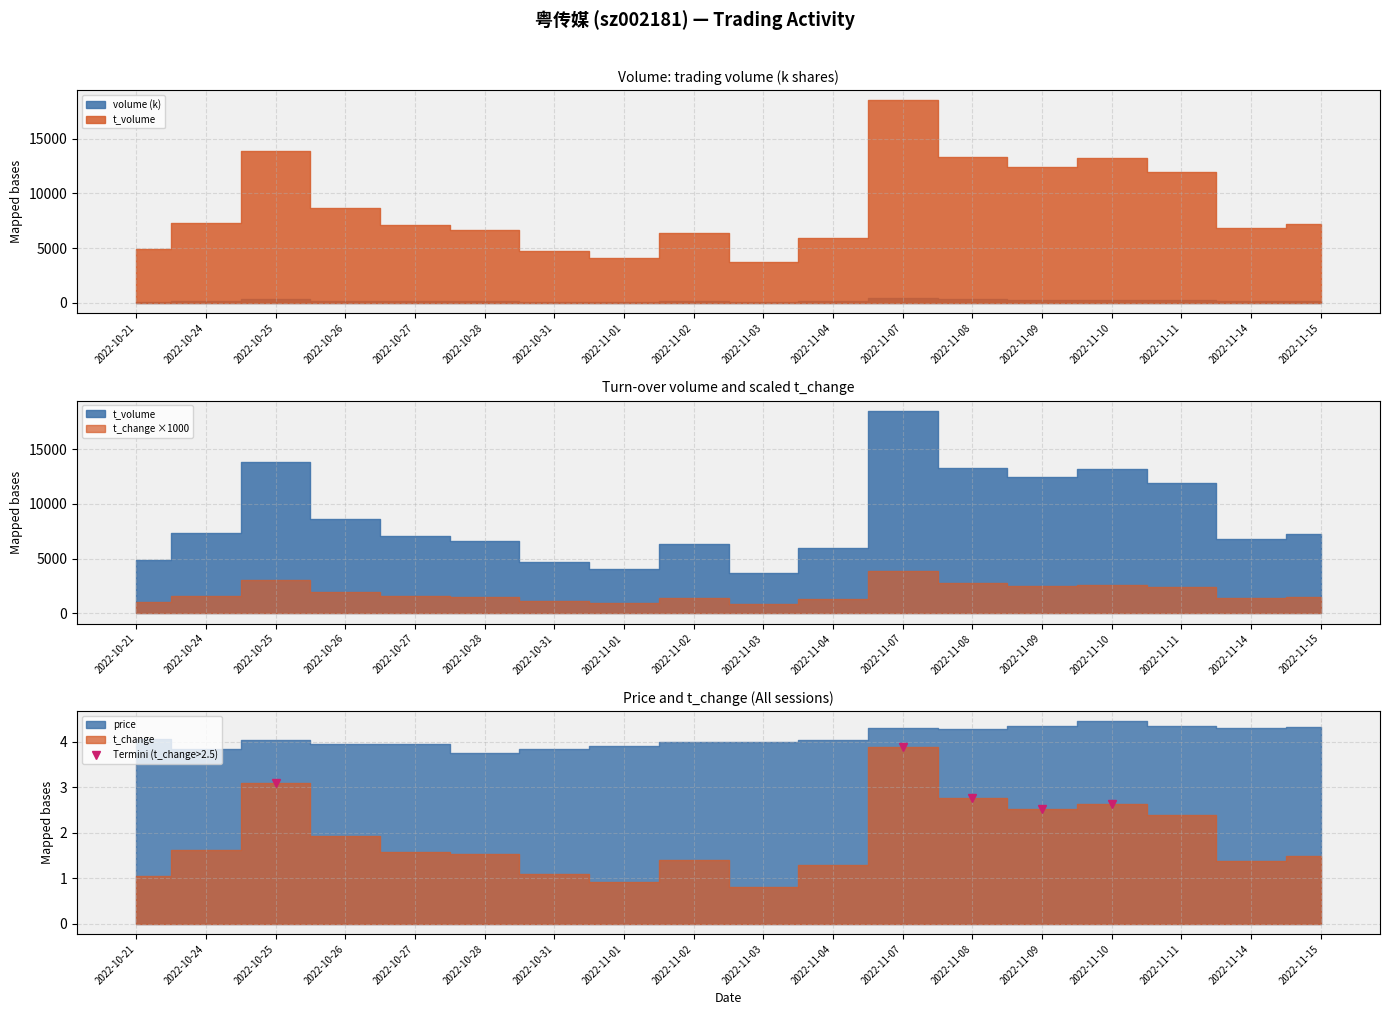

What is the value of the Termini (t_change>2.5) point at the 4th from the left?

2.5